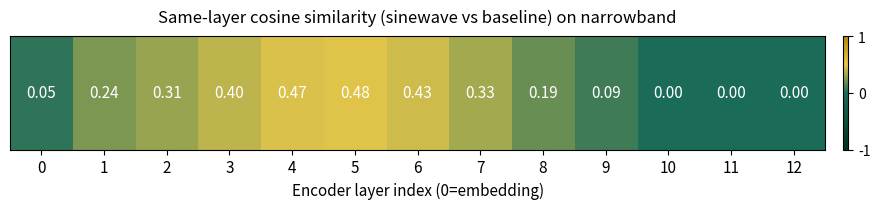

List the labels in order of value, largest first.

5, 4, 6, 3, 7, 2, 1, 8, 9, 0, 10, 11, 12